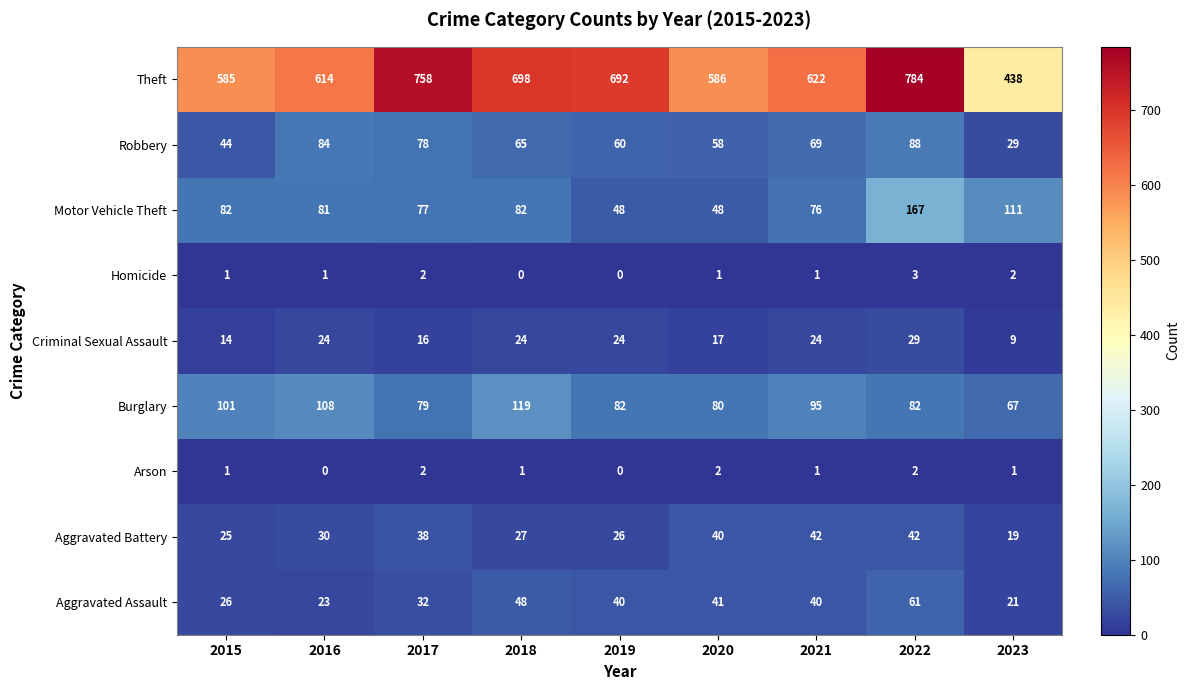

What is the sum of all Aggravated Assault values?

332